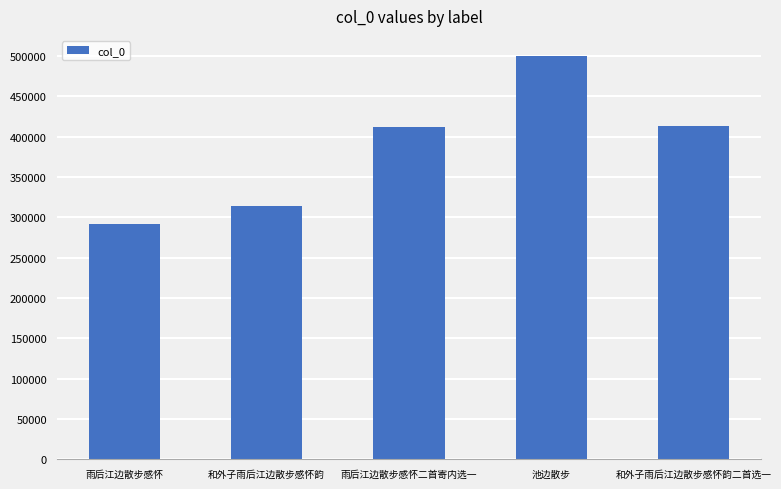

Which category has the lowest value across all series?

雨后江边散步感怀